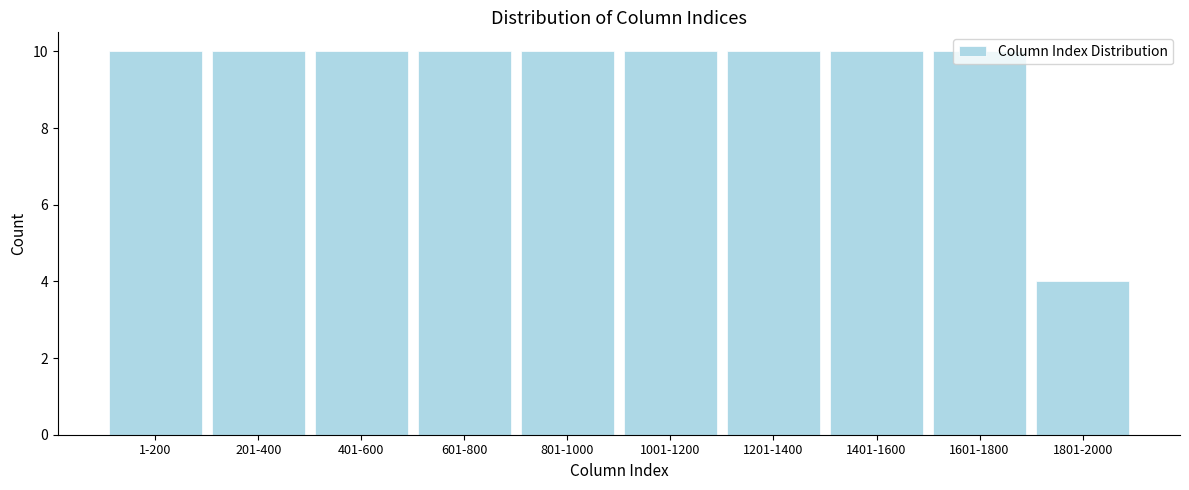

What is the ratio of the value at 1401-1600 to the value at 1601-1800?

1.0